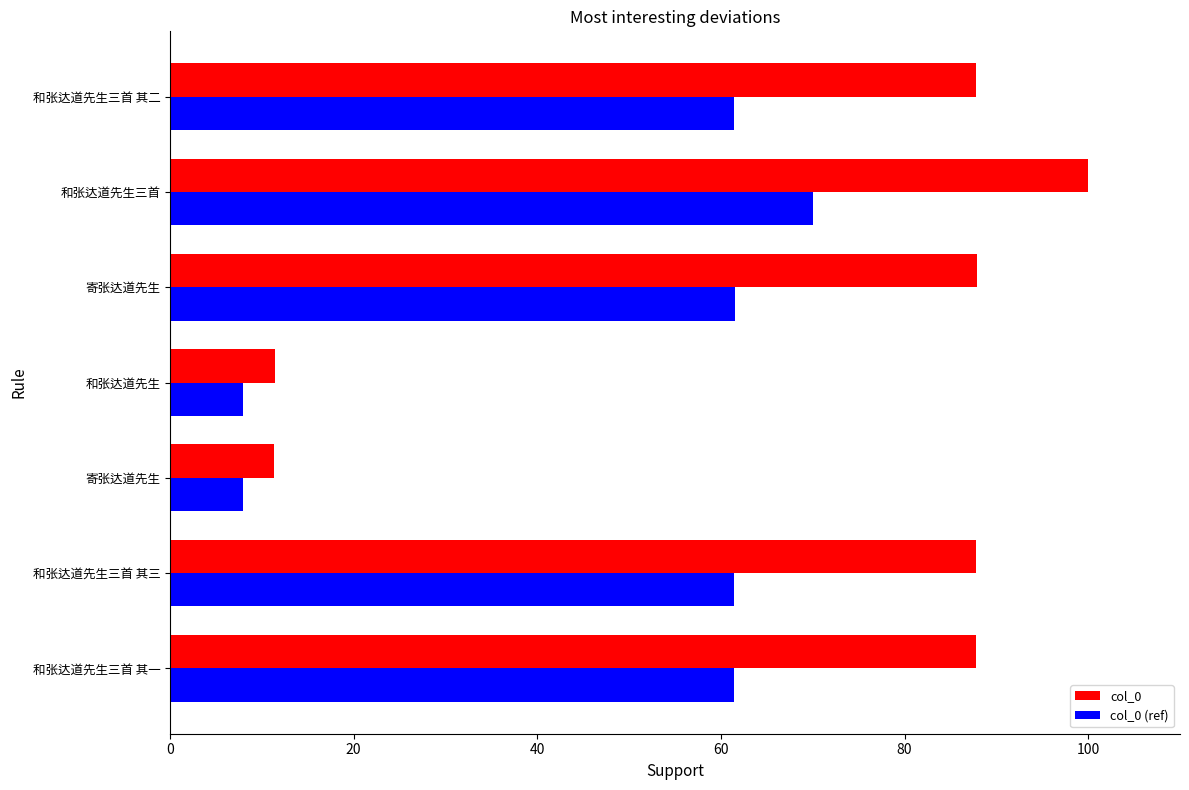

Count the number of categories in the chart.

7